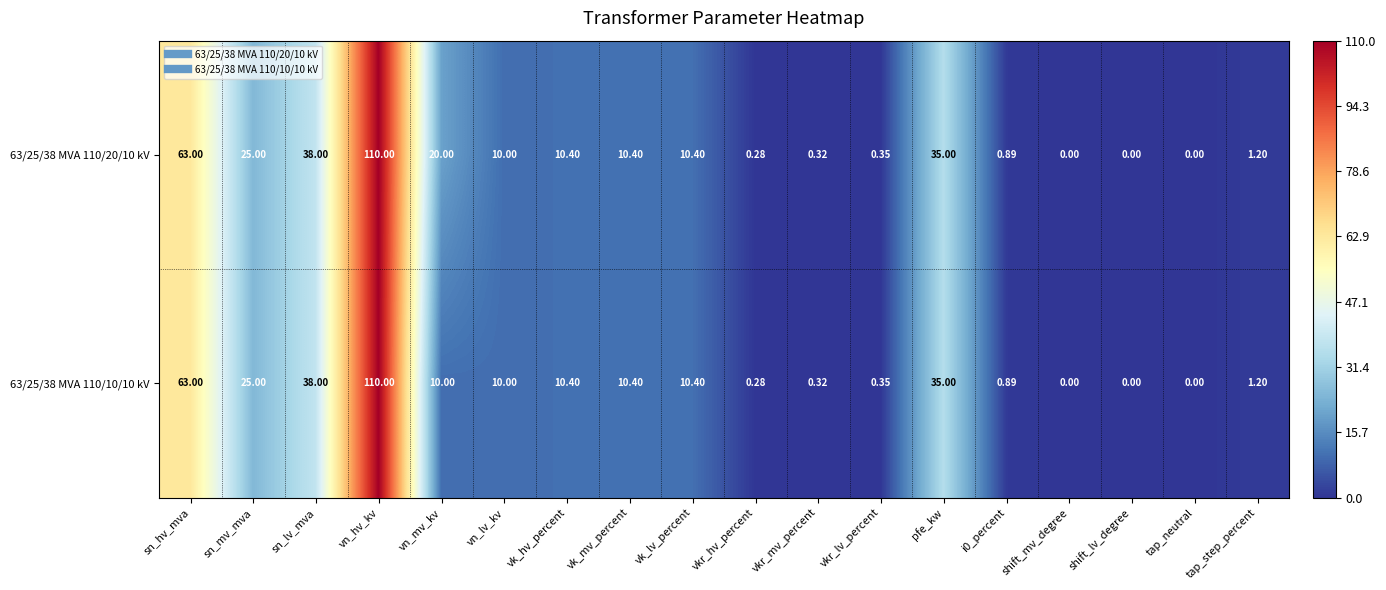

At which category is the sum across all series the highest?

vn_hv_kv